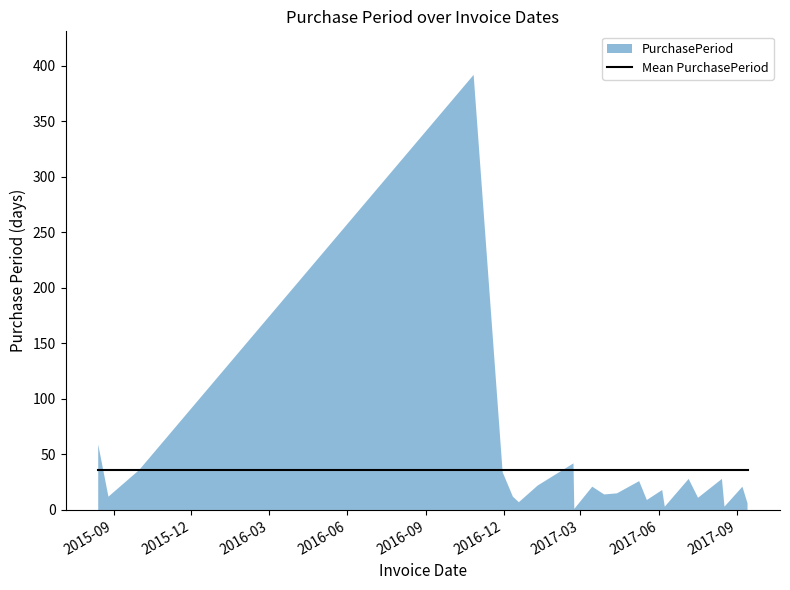

Count the number of categories in the chart.

23